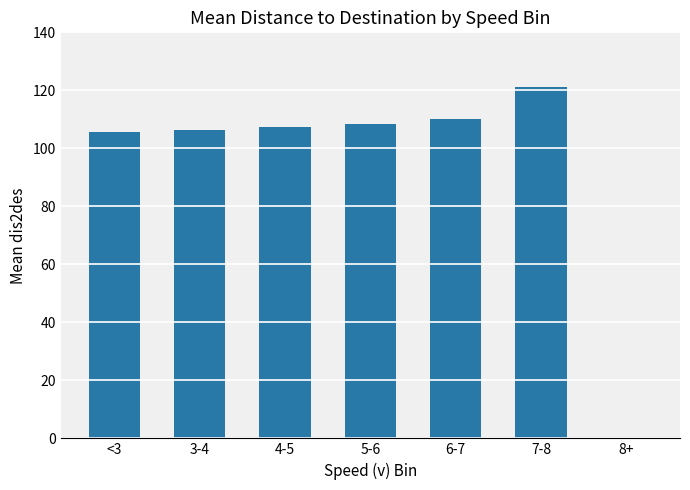

Which has a higher value, 8+ or 7-8?

7-8